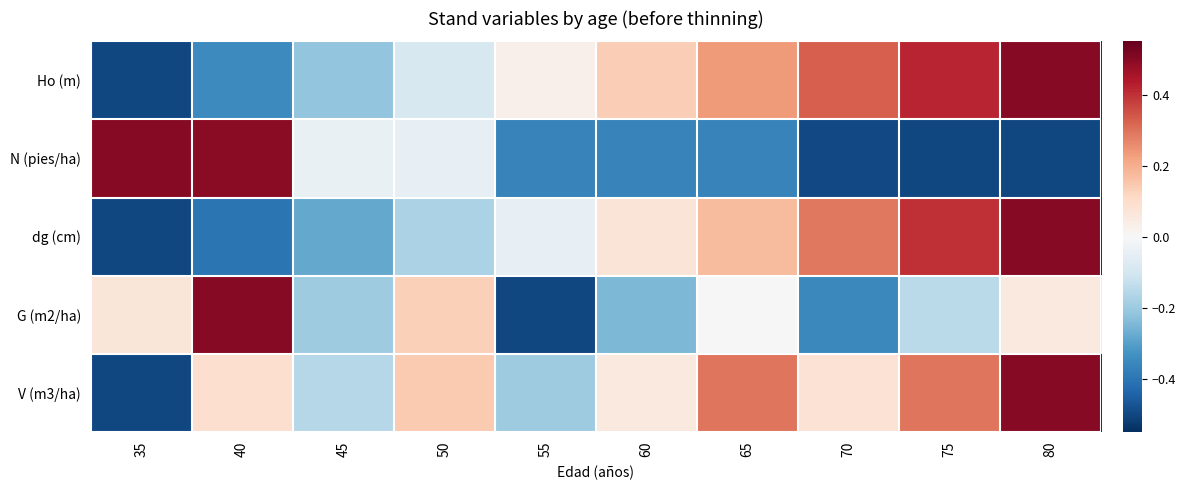

Which category has the highest value across all series?

80